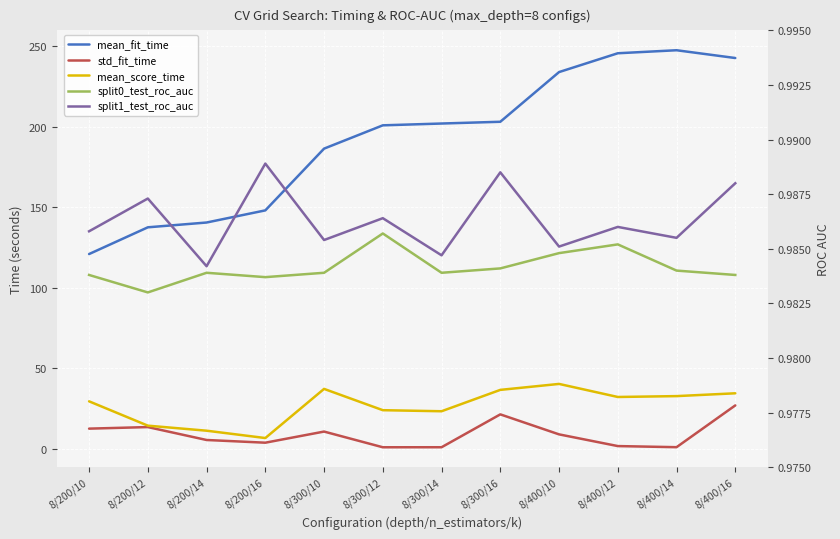

True or false: mean_fit_time and split1_test_roc_auc intersect in this chart.

False